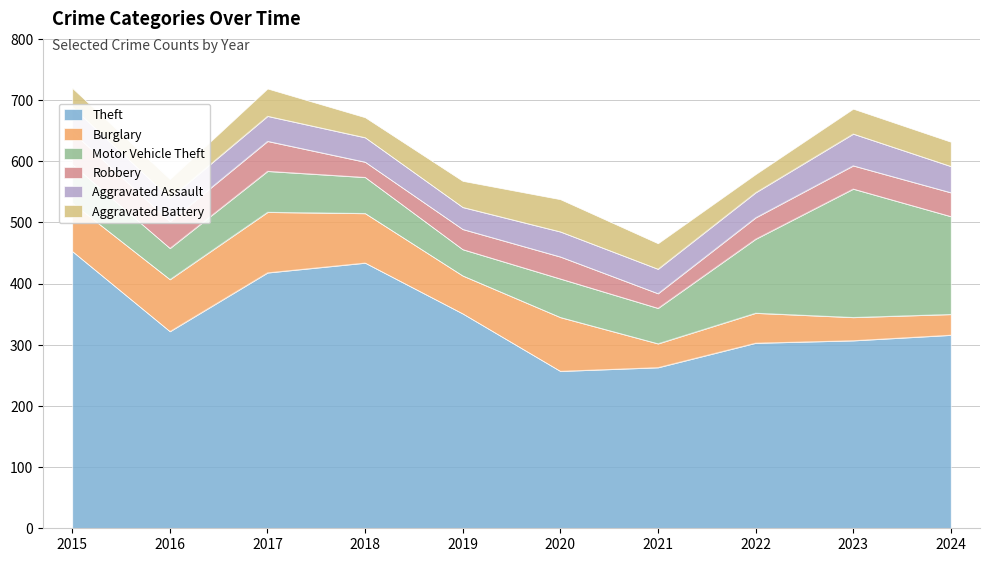

Which category has the highest value in the Aggravated Assault series?

2023